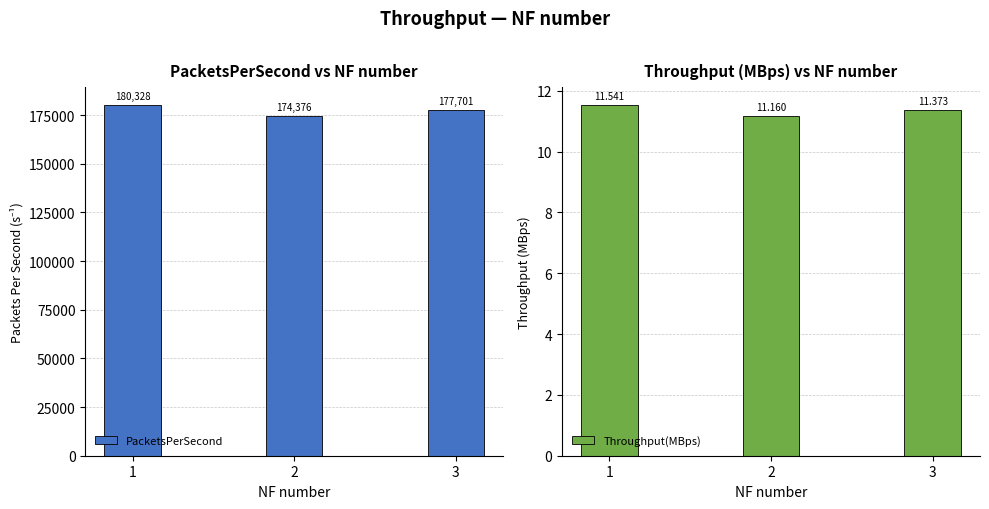

Is the value of Throughput(MBps) at 3 greater than the value of PacketsPerSecond at 1?

No